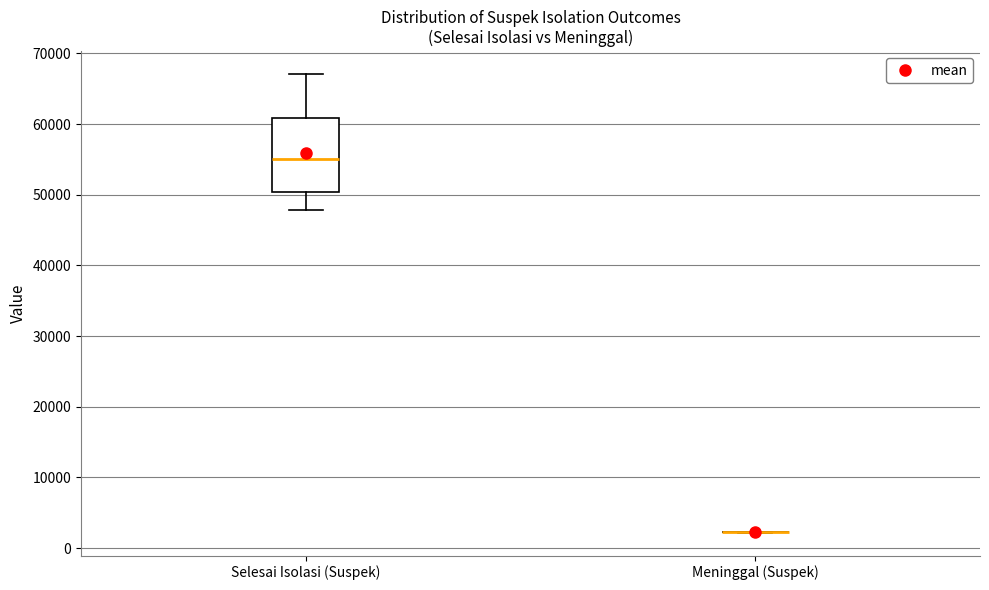

Where does the lower whisker of the box for Selesai Isolasi (Suspek) end on the y-axis? The values are not printed on the chart, so give them approximately, as read against the axis.

48000